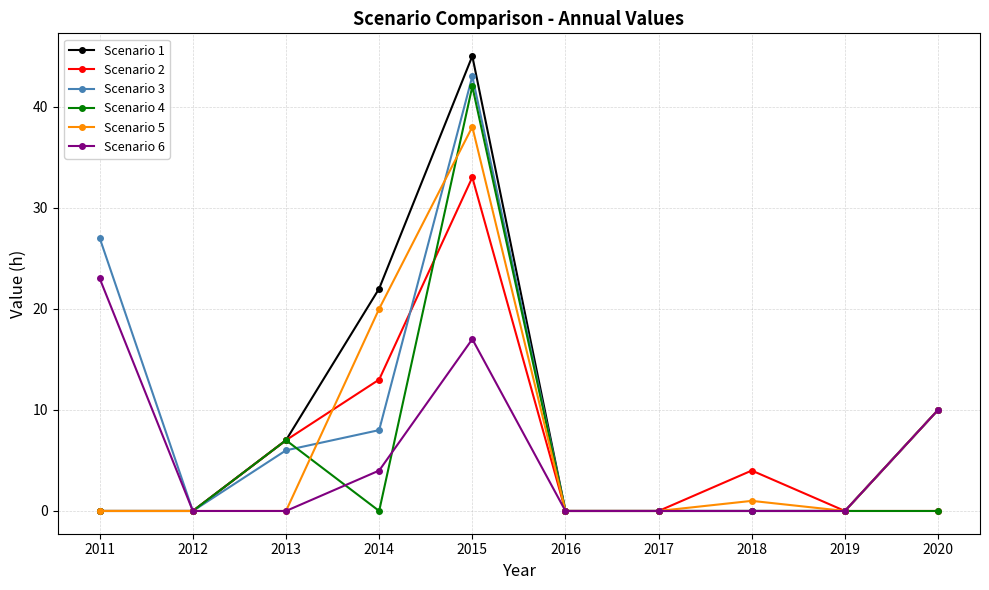

What are all the series names shown in the legend?

Scenario 1, Scenario 2, Scenario 3, Scenario 4, Scenario 5, Scenario 6